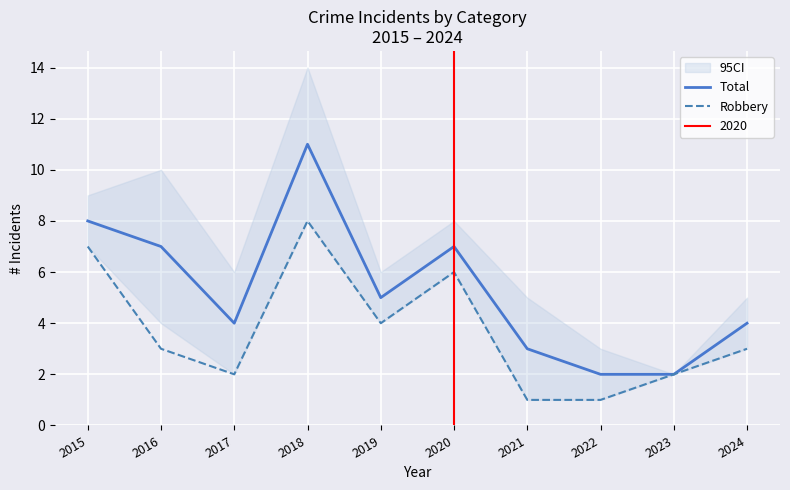

True or false: Robbery and Total intersect in this chart.

False